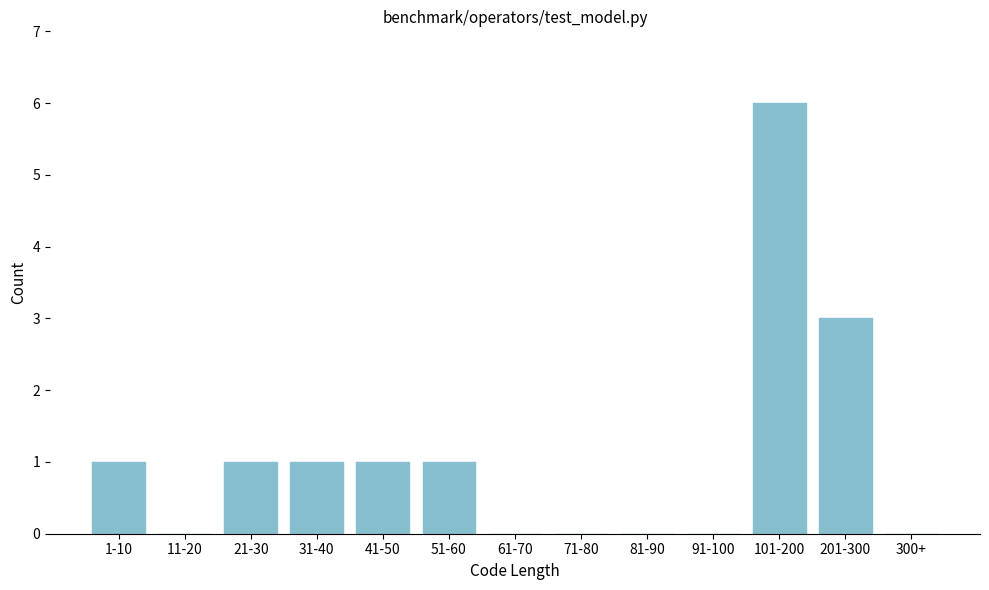

Reading left to right, what are all the values shown in this chart?

1-10=1	11-20=0	21-30=1	31-40=1	41-50=1	51-60=1	61-70=0	71-80=0	81-90=0	91-100=0	101-200=6	201-300=3	300+=0